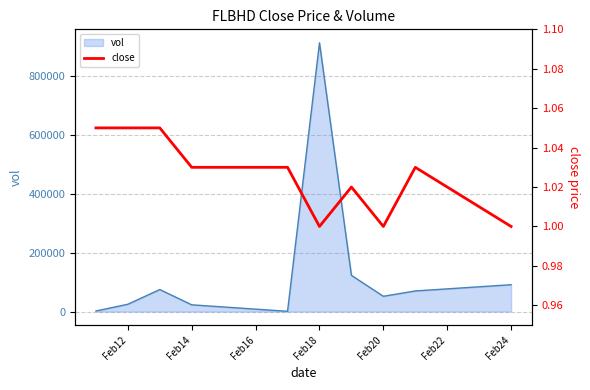

At which label does vol reach its peak?

Feb18